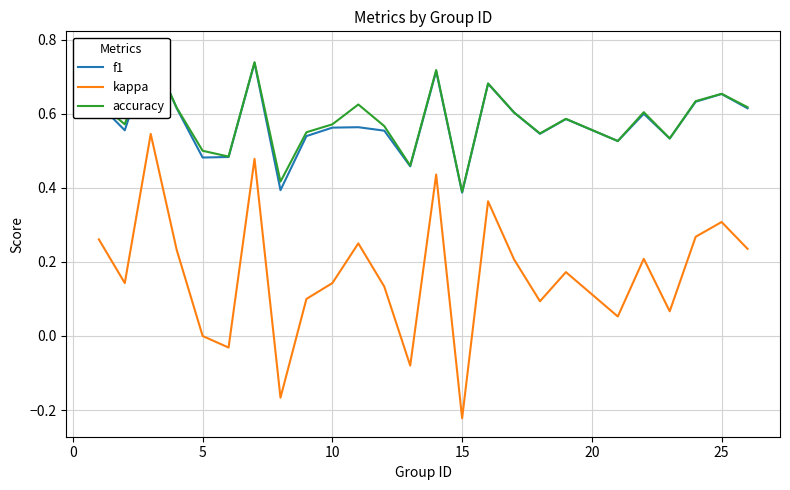

What is the approximate value of accuracy at 10?

0.6